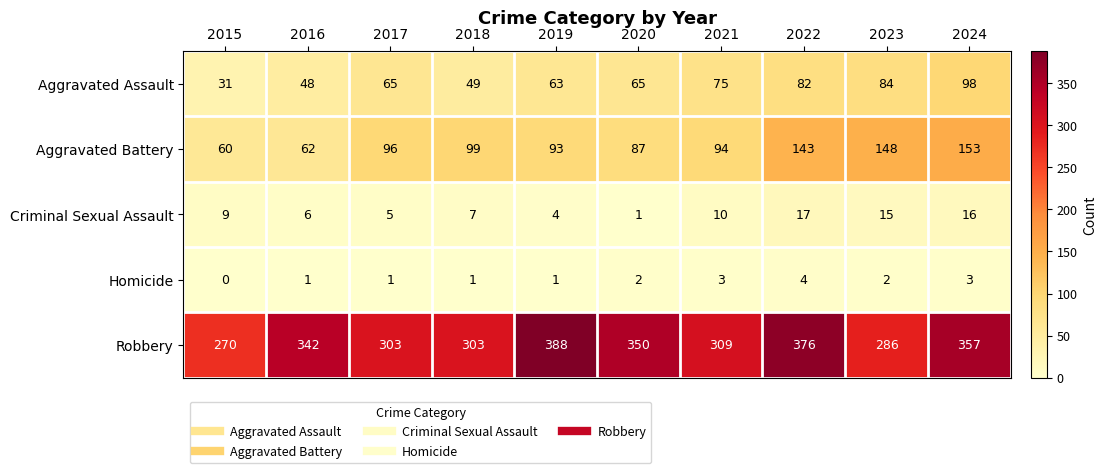

Which label corresponds to the largest value in the chart?

2019